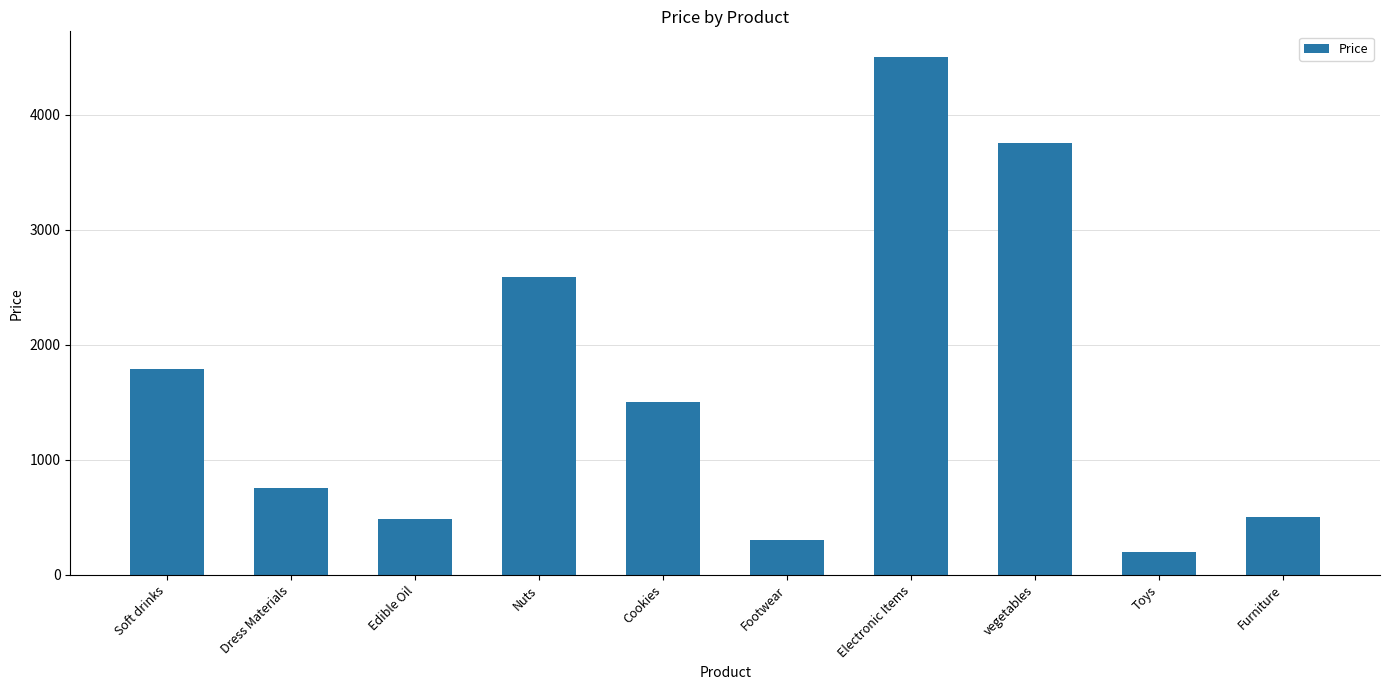

What is the smallest value displayed?

200